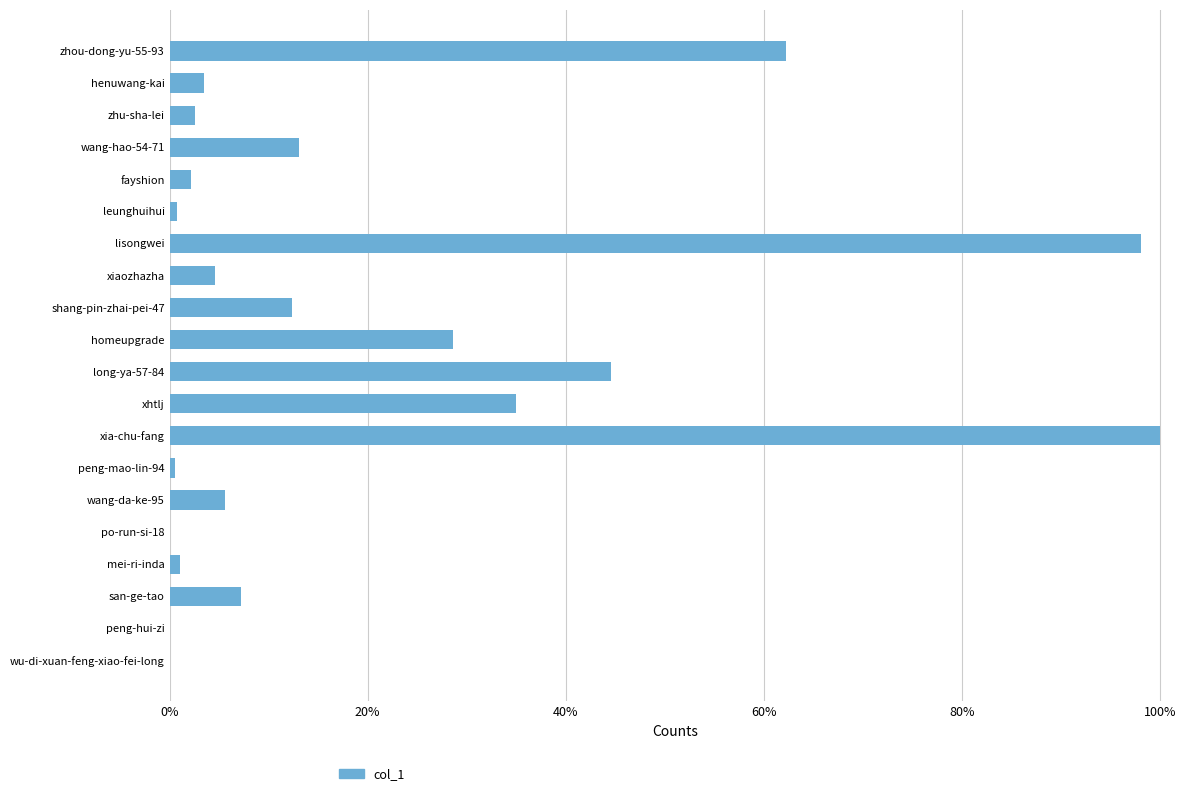

How many bars are there in total?

20